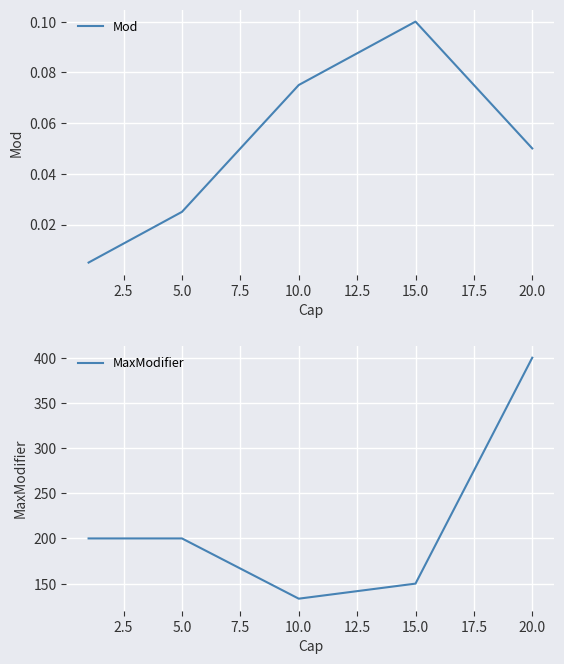

At which label does Mod reach its peak?

15.0